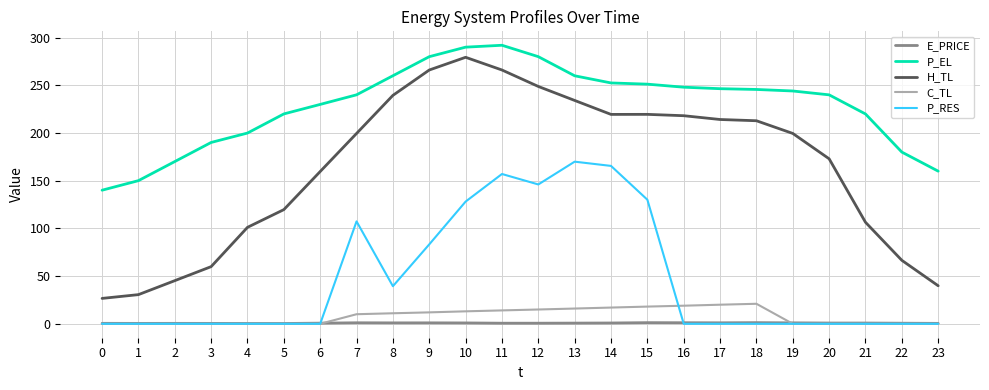

At how many categories does at least one series exceed 214?

17